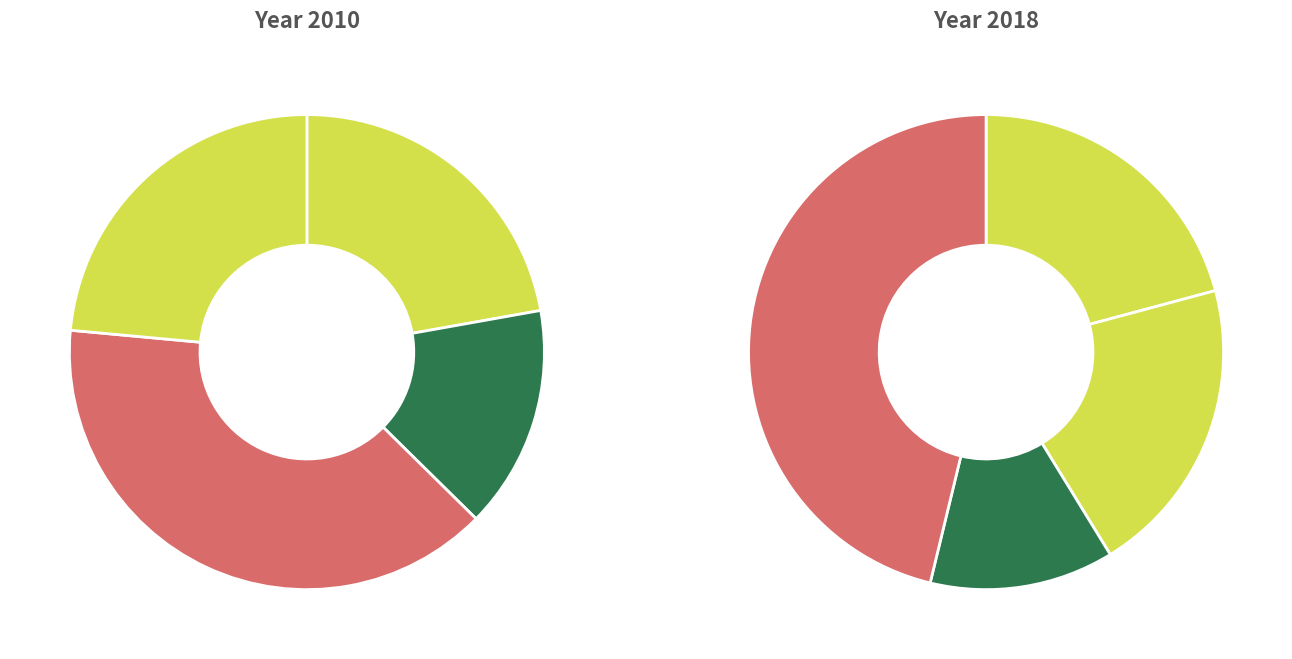

Combined, do Kebano and Robinson account for over 50%?

No